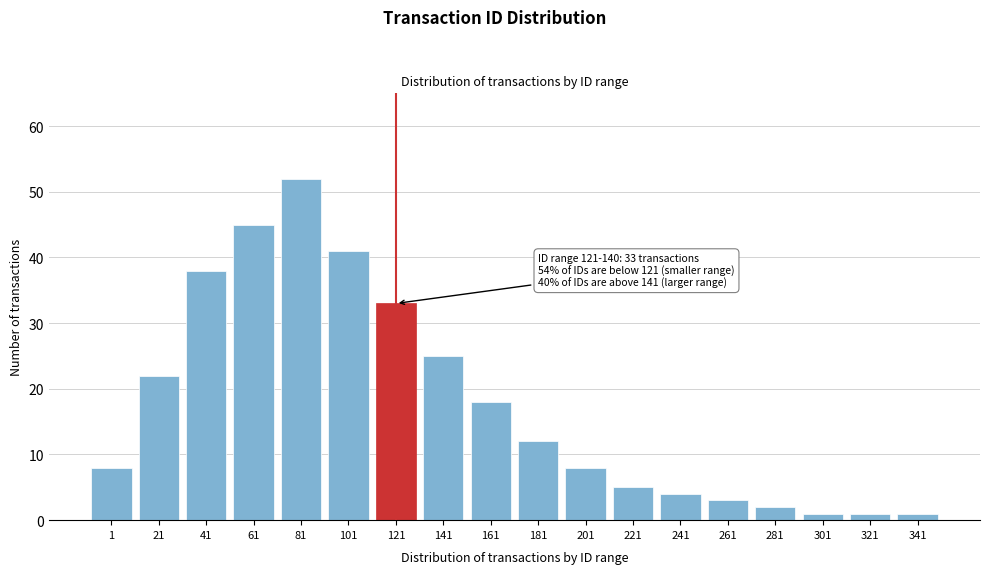

Reading left to right, what are all the values shown in this chart?

8	22	38	45	52	41	33	25	18	12	8	5	4	3	2	1	1	1